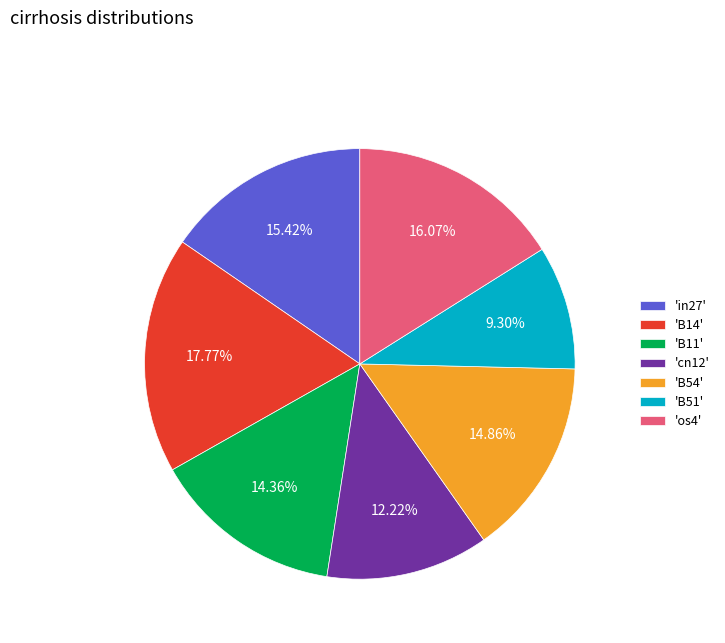

Which has a higher value, 'B14' or 'in27'?

'B14'